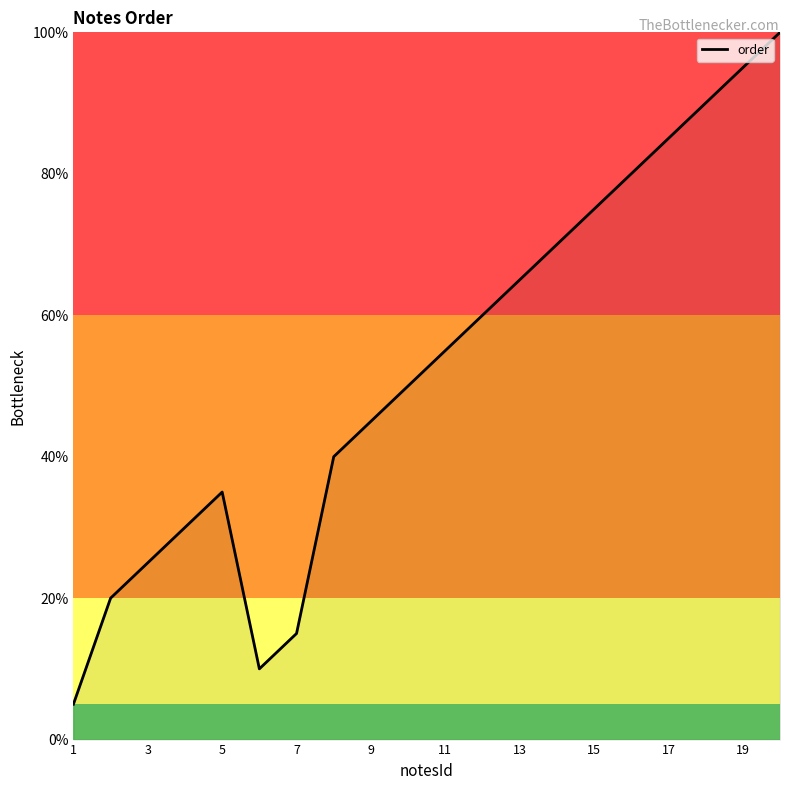

What is the greatest value displayed?

100.0